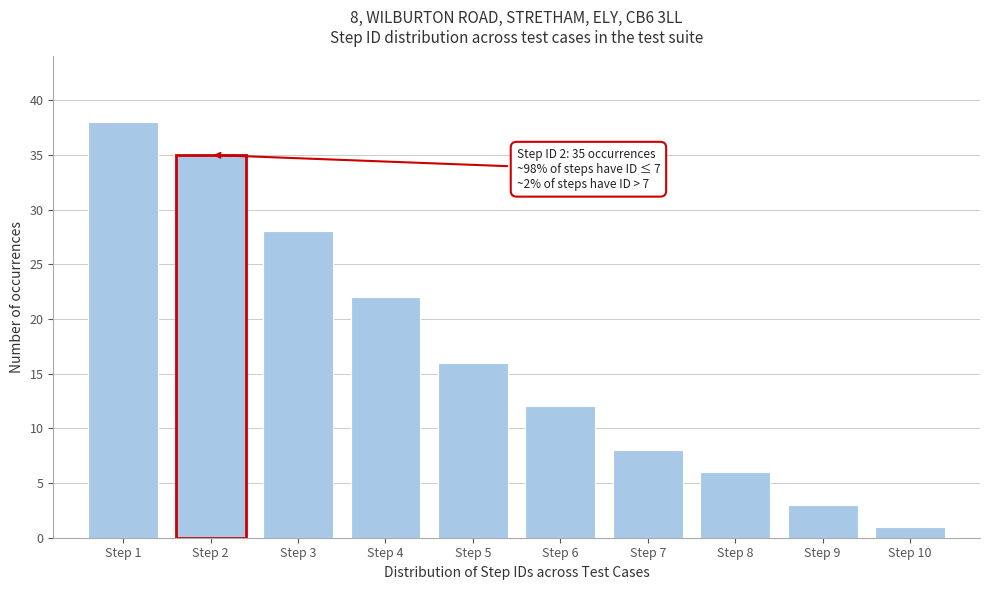

Reading right to left, transcribe all the data shown in this chart.

Step 10=1	Step 9=3	Step 8=6	Step 7=8	Step 6=12	Step 5=16	Step 4=22	Step 3=28	Step 2=35	Step 1=38